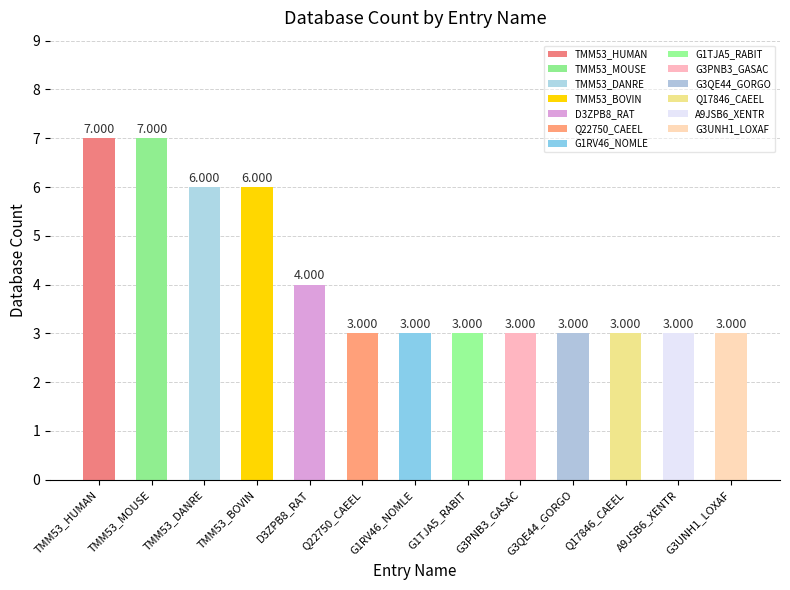

What is the value of the 9th bar from the left?

3